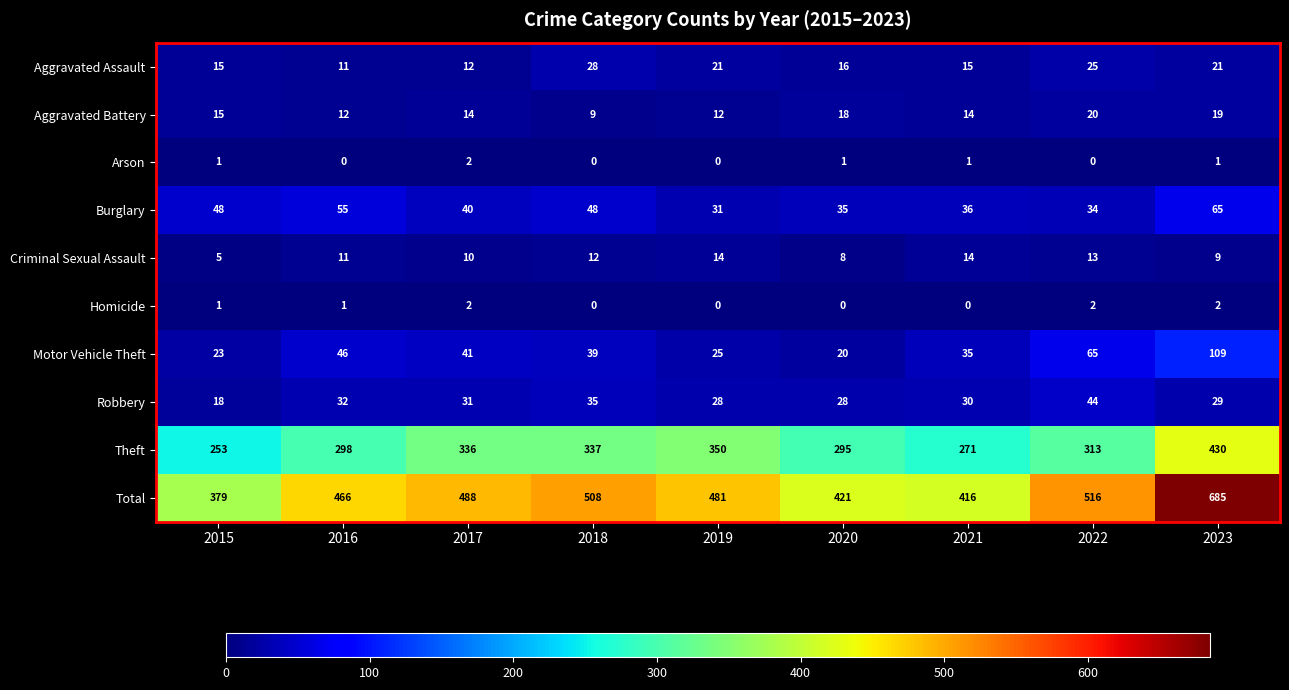

Rank the series at 2022 from highest to lowest value.

Total, Theft, Motor Vehicle Theft, Robbery, Burglary, Aggravated Assault, Aggravated Battery, Criminal Sexual Assault, Homicide, Arson